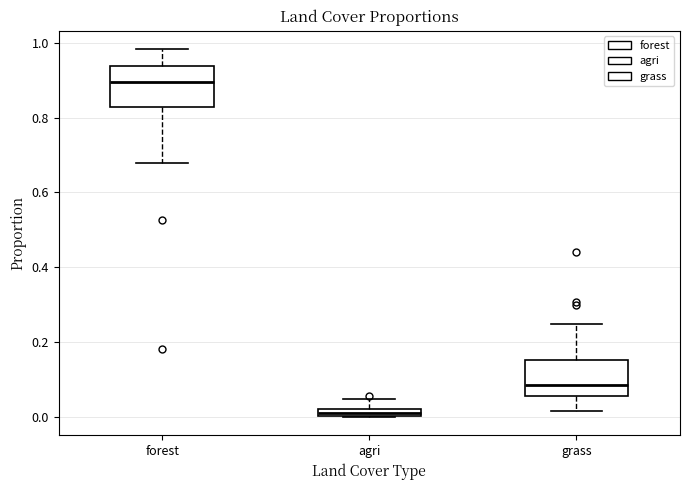

Which box's median line is the lowest?

agri